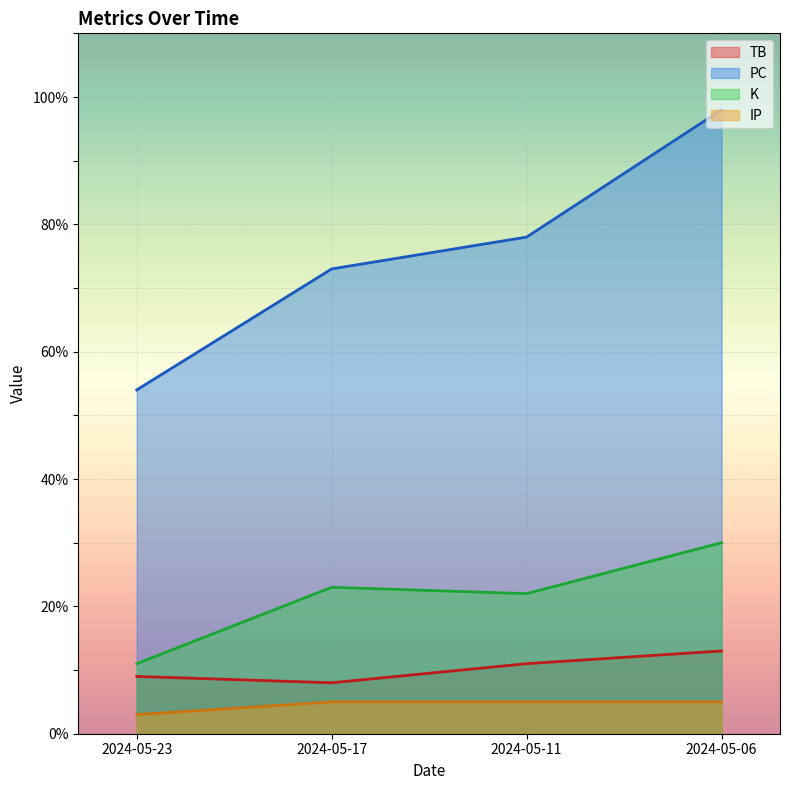

What is the minimum value shown in the chart?

3